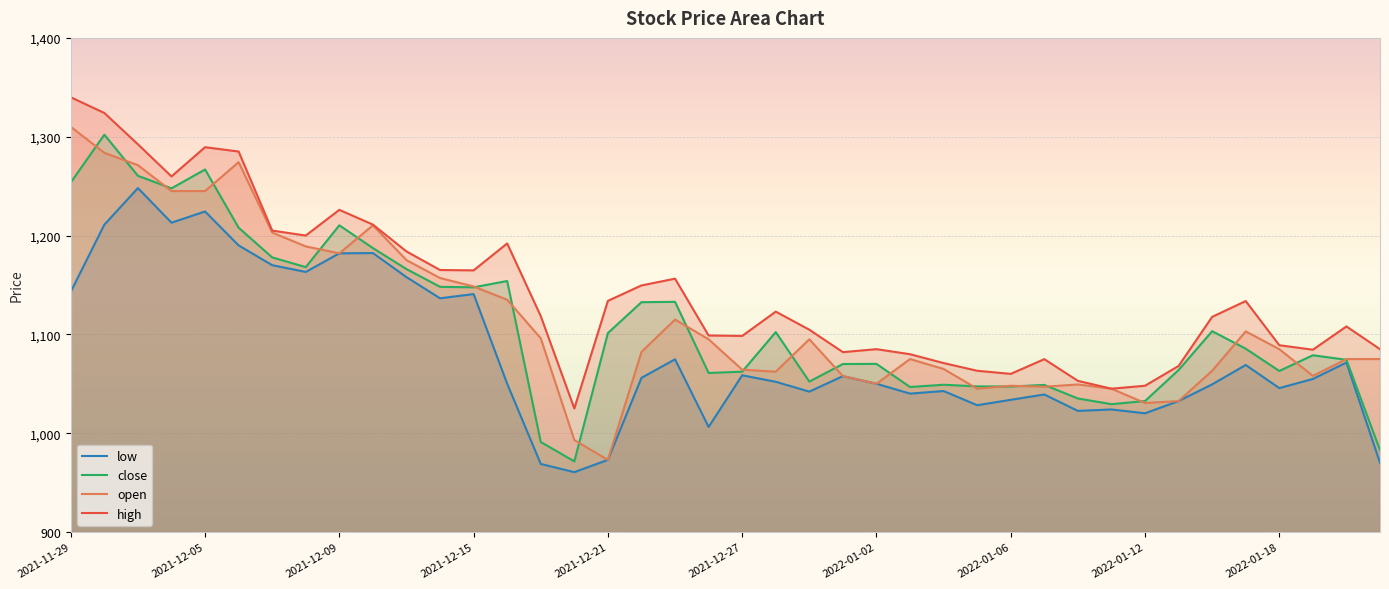

What are all the series names shown in the legend?

low, close, open, high